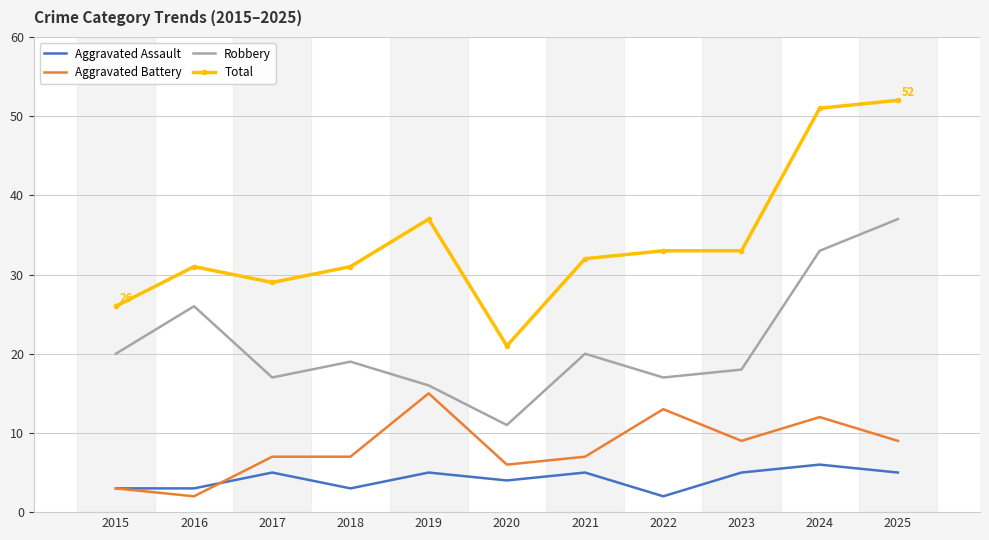

How many values in the Robbery series are below 19?

5